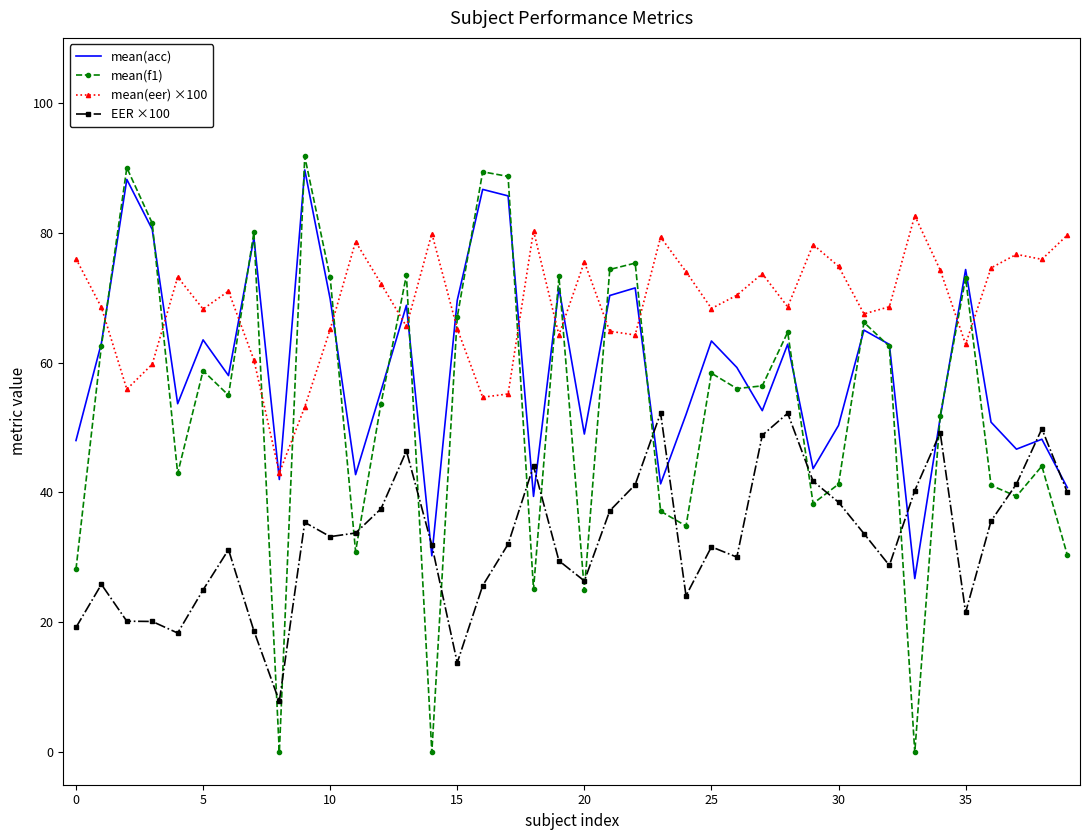

Which series has the largest total across all categories?

mean(eer) ×100